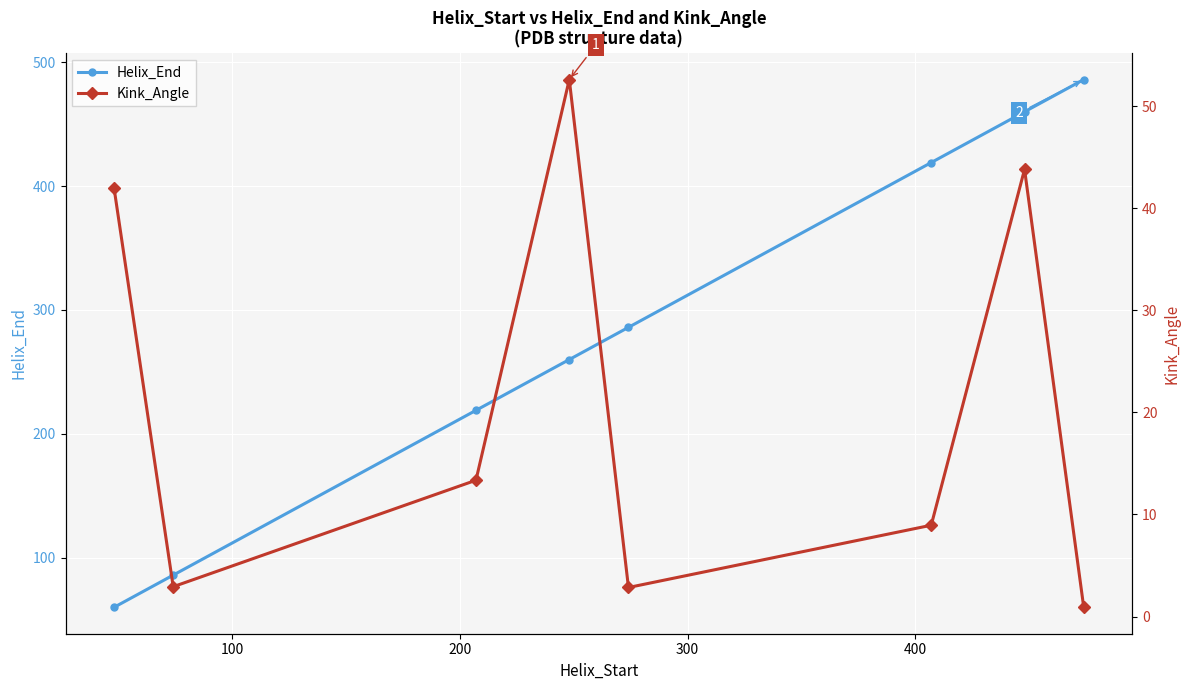

True or false: Kink_Angle has more than 2 points higher than both neighbors.

False